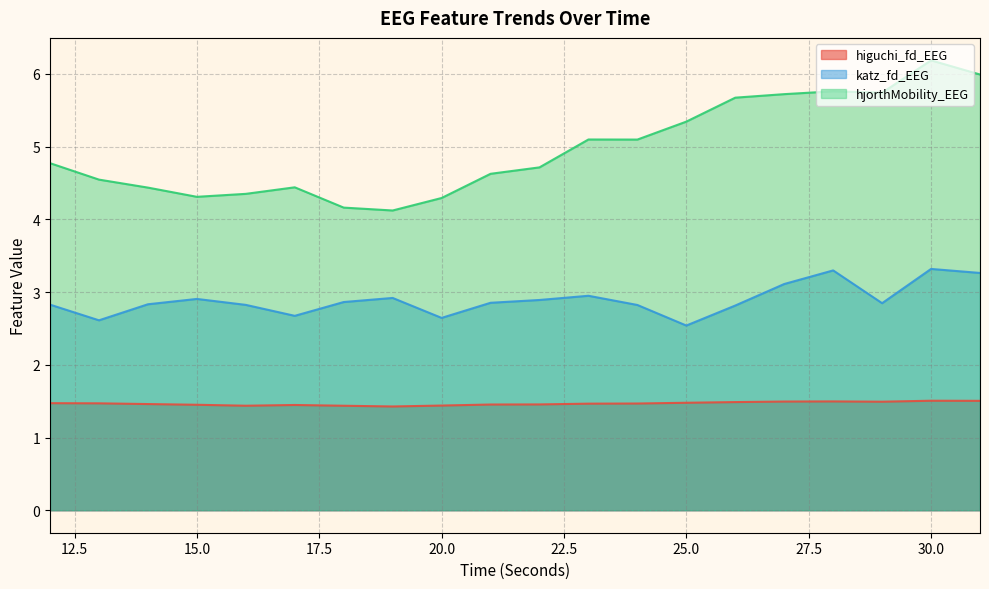

What is the value of the katz_fd_EEG point at the 14th from the left?

2.5